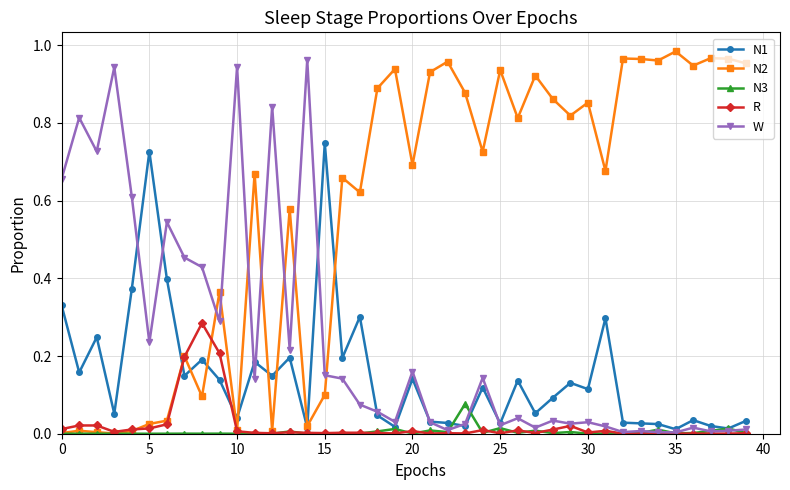

True or false: N1 has more than 0 interior local peaks.

True